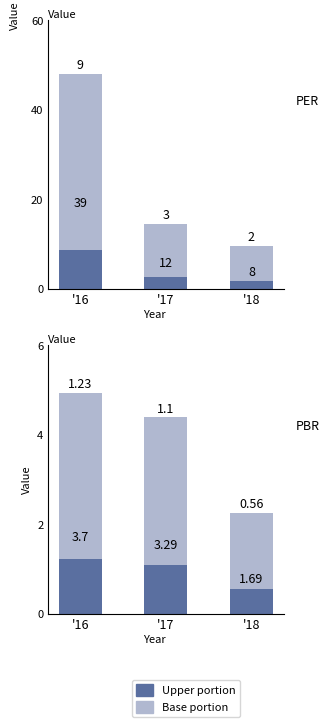

List the series in order of their peak value, highest first.

PER, PER (upper), PBR, PBR (upper)